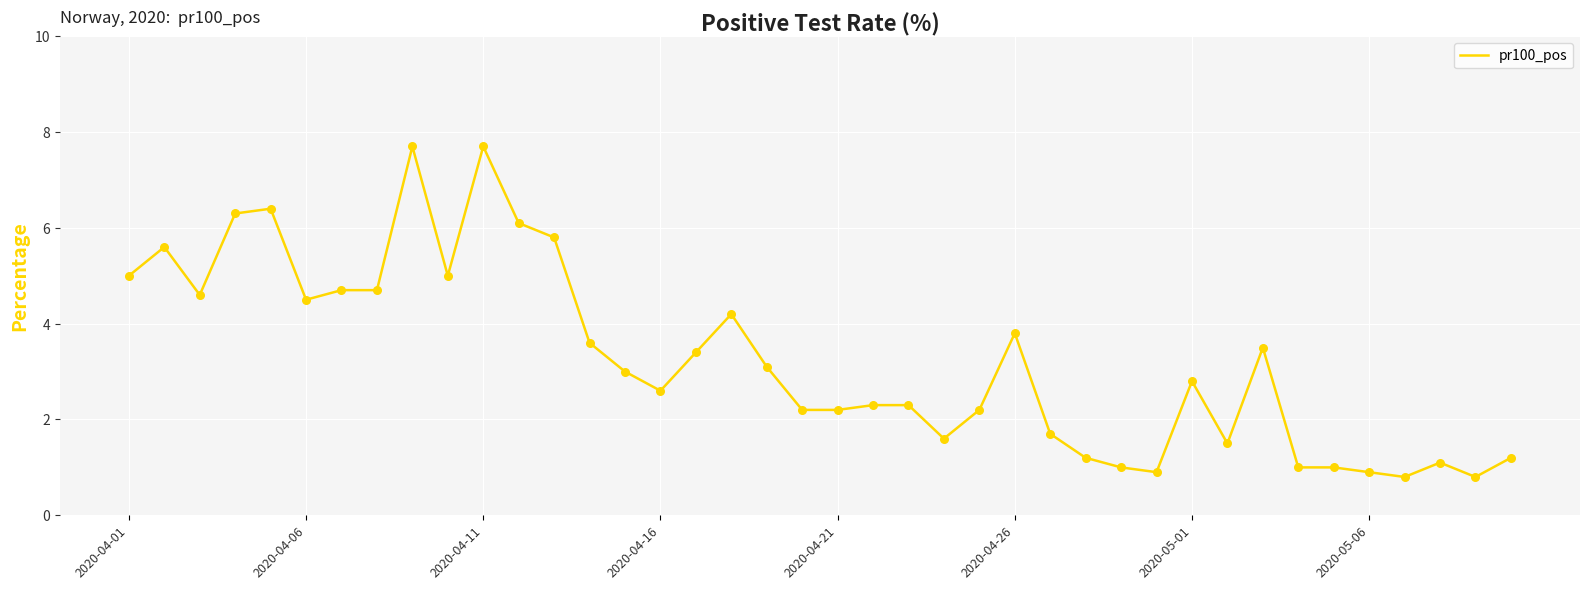

What is the maximum value shown in the chart?

7.7